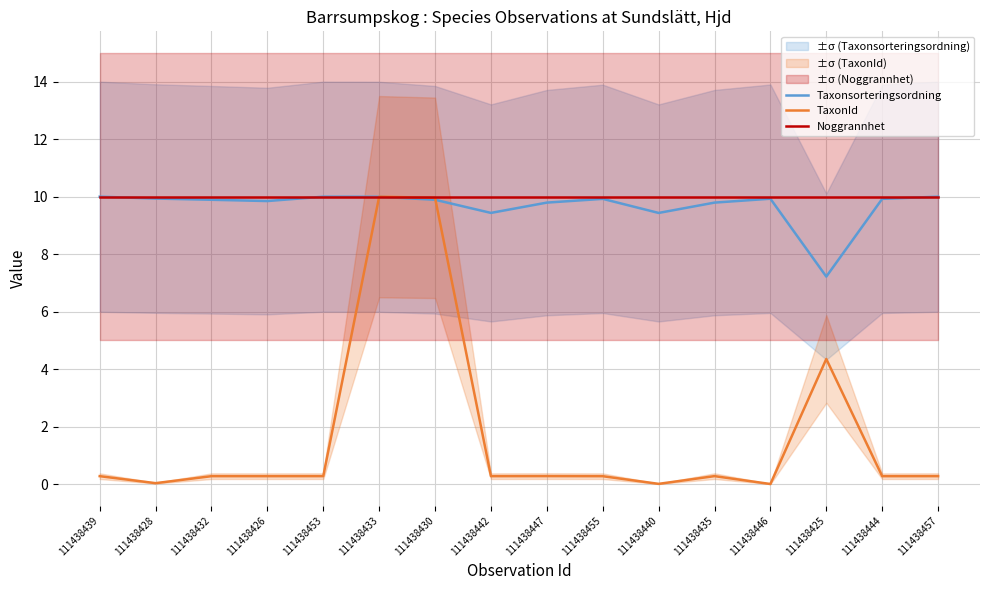

True or false: Taxonsorteringsordning has more than 0 points higher than both neighbors.

True